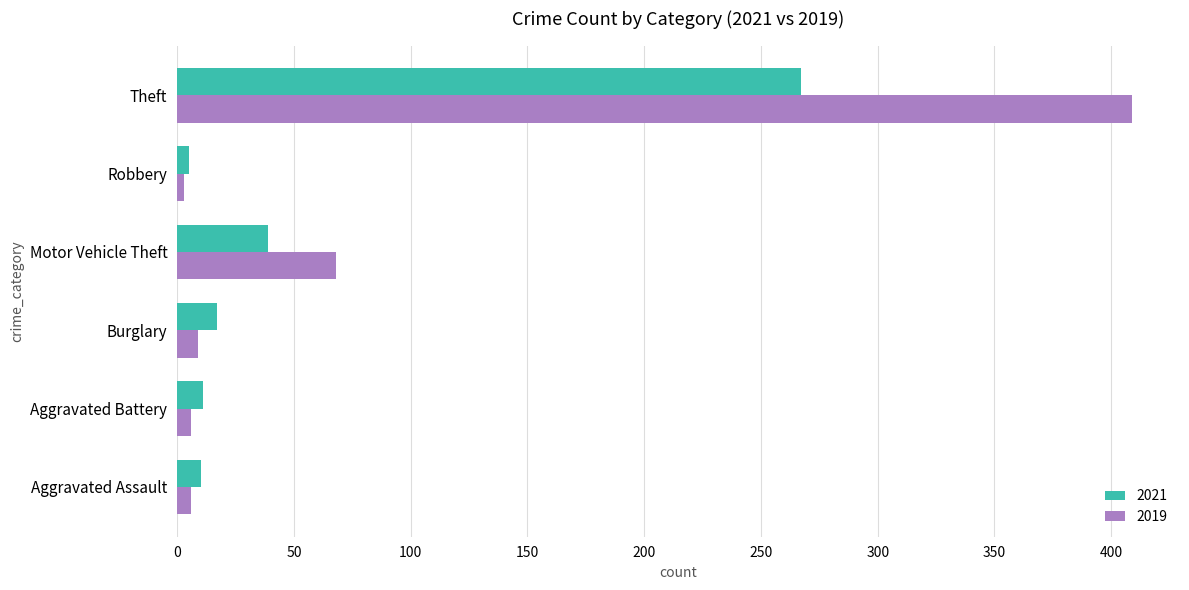

At which label is 2019 closest to 206?

Motor Vehicle Theft